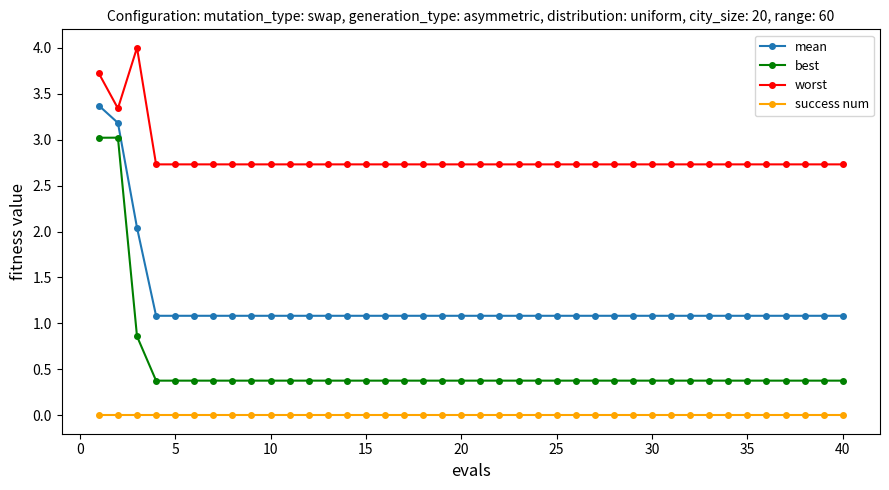

True or false: mean and worst cross at least once.

False